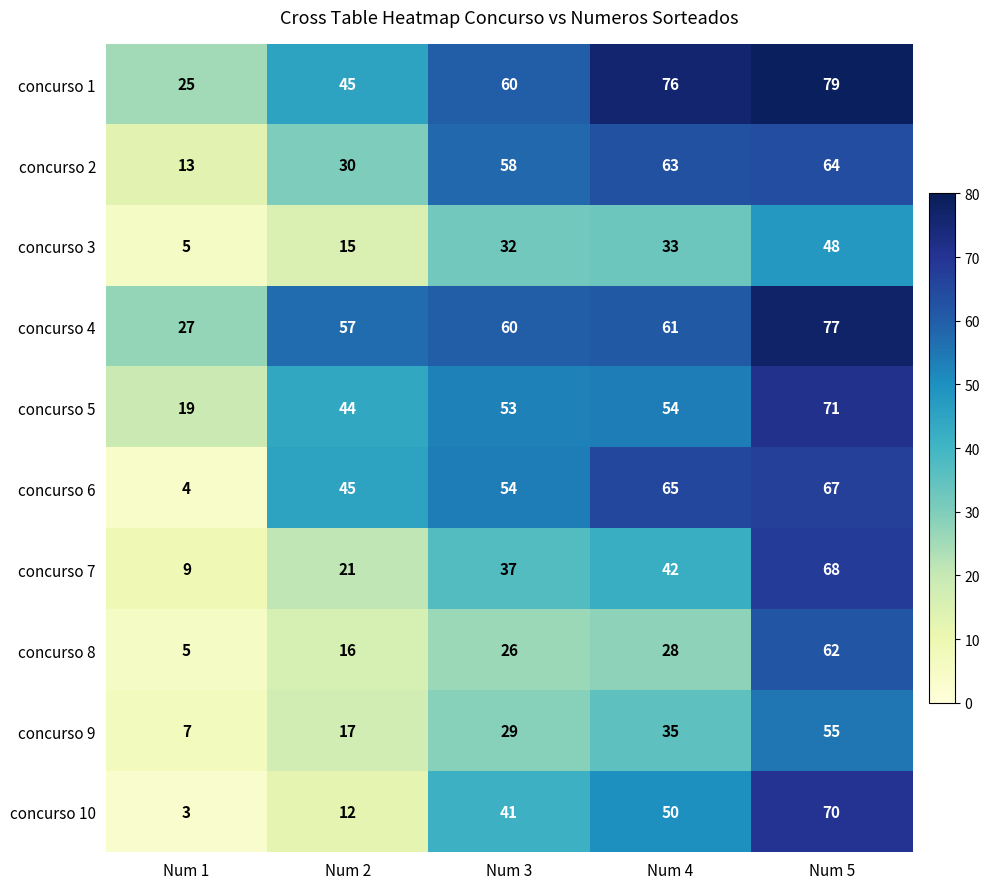

List the series in order of their peak value, highest first.

concurso 1, concurso 4, concurso 5, concurso 10, concurso 7, concurso 6, concurso 2, concurso 8, concurso 9, concurso 3